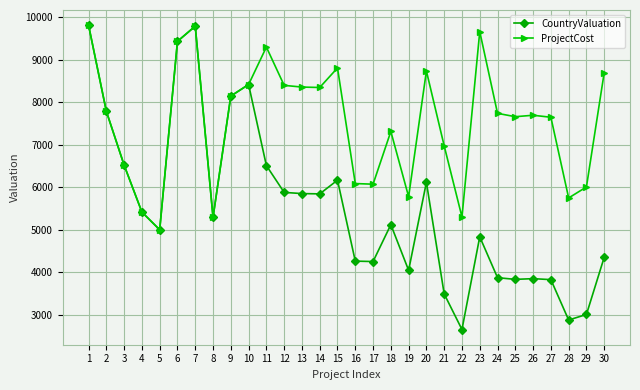

The value of ProjectCost at 25 is 11593. True or false?

False